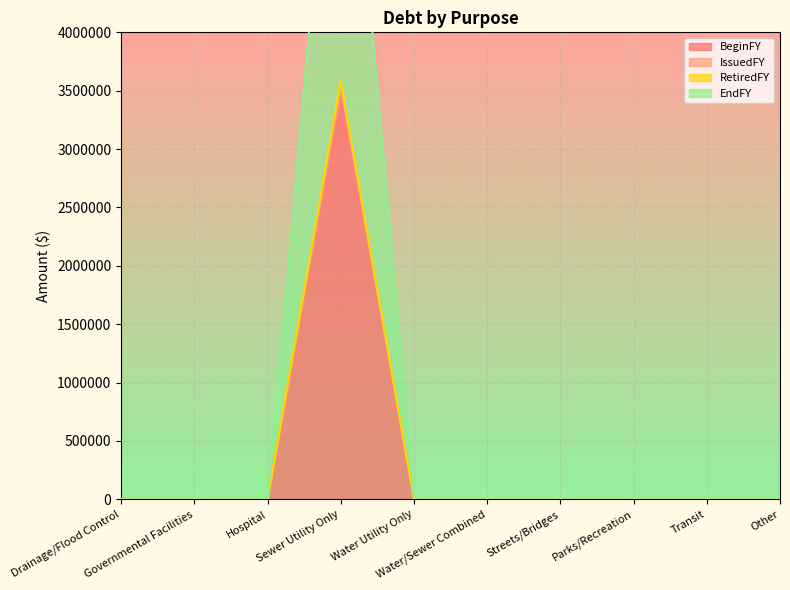

At Governmental Facilities, list the series in order from smallest to largest.

BeginFY, RetiredFY, EndFY